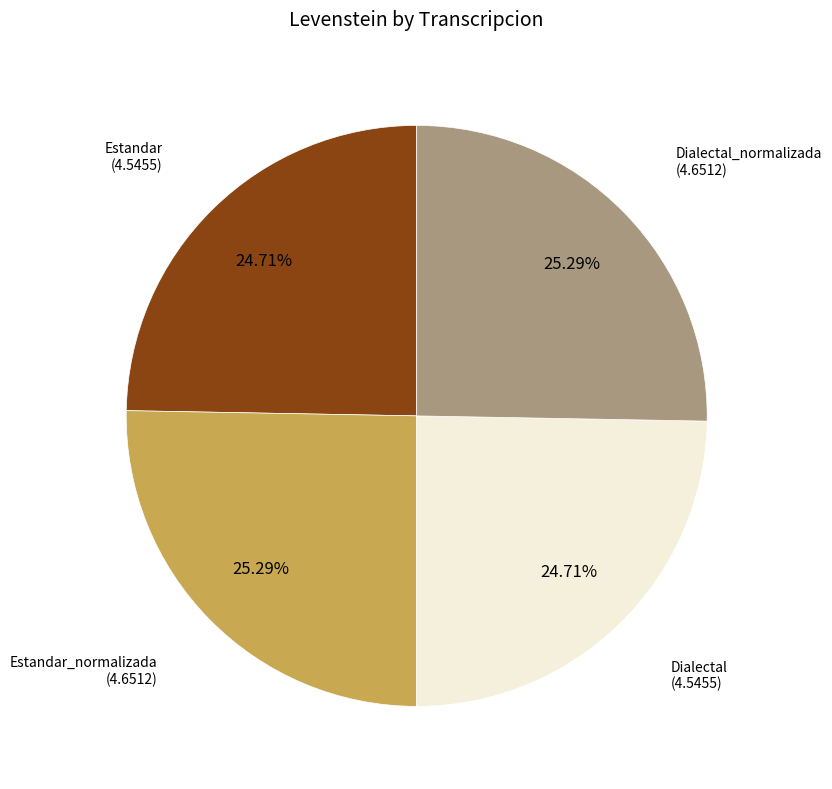

Count the number of slices in the pie.

4